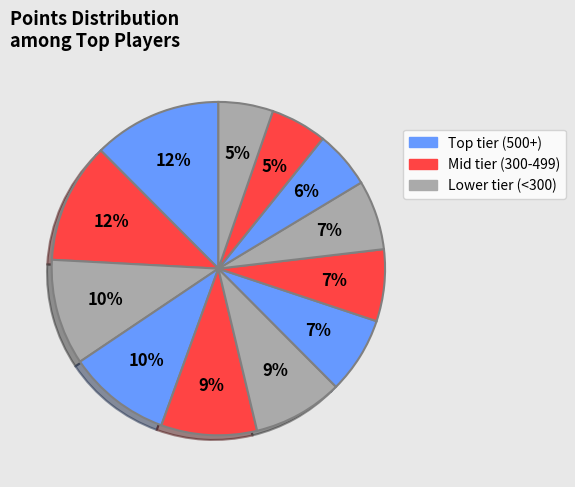

How many segments does this pie chart have?

12